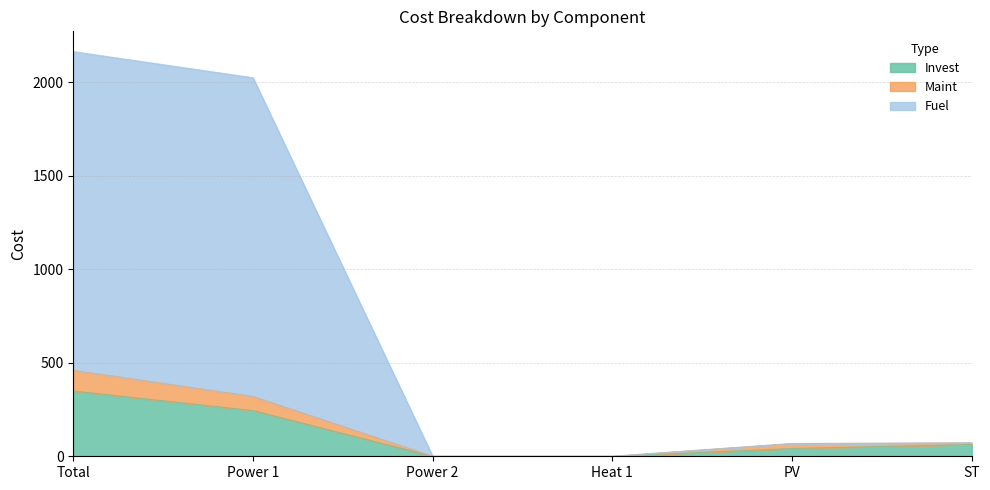

Which has a higher value, Total or Power 2?

Total